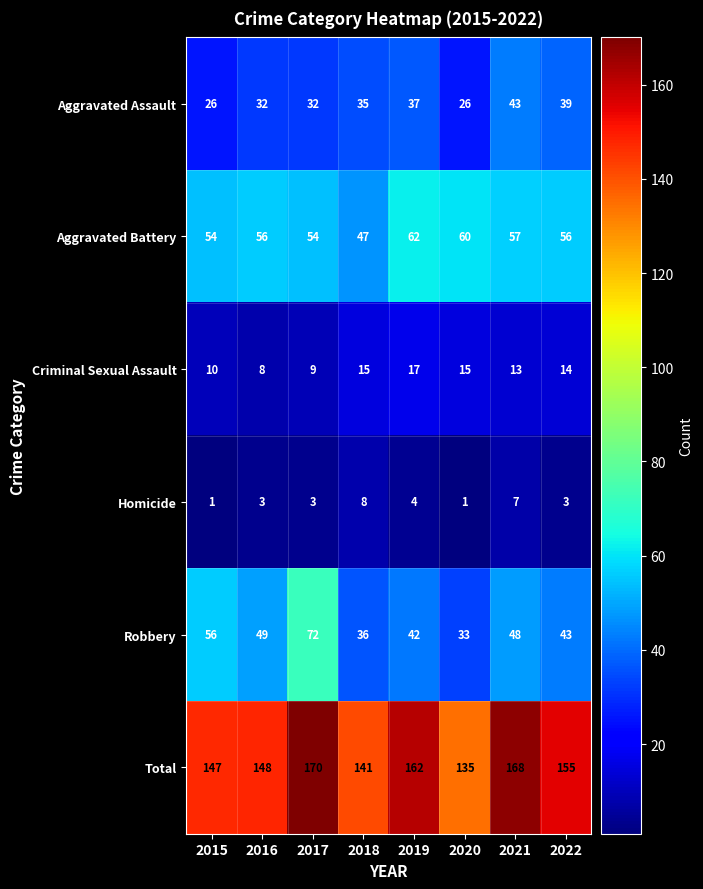

How many Homicide values are between 3 and 7?

5